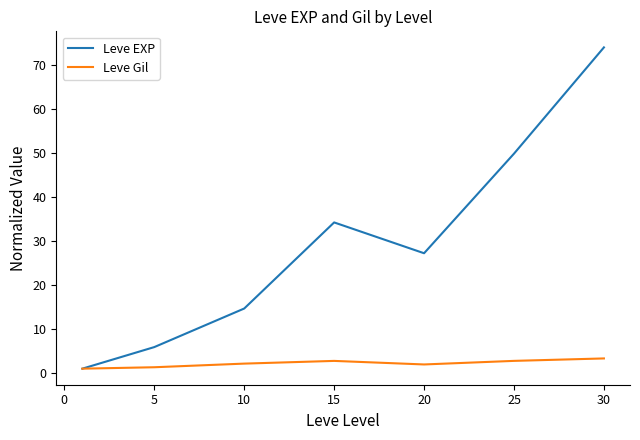

List the series in order of their peak value, lowest first.

Leve Gil, Leve EXP